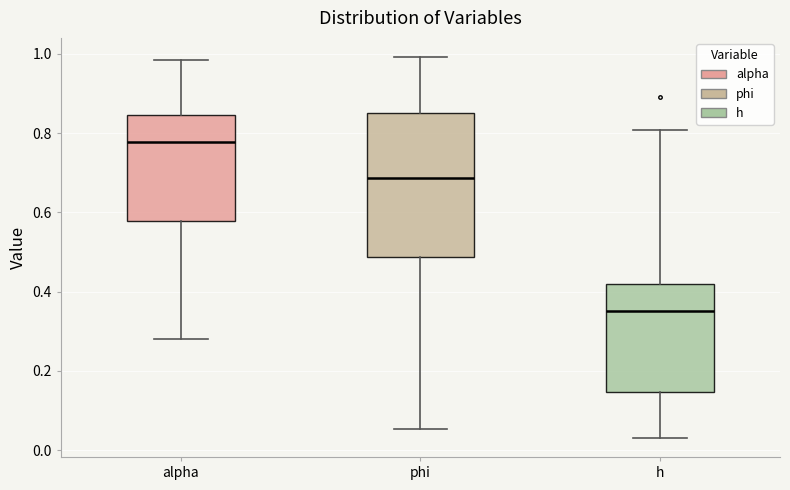

Reading left to right, read every box against the y-axis: the position of its median line, the range the box covers, and the ends of its whiskers. The values are not printed on the chart, so give them approximately, as read against the axis.

alpha: median 0.78, box 0.58 to 0.84, whiskers 0.28 to 0.98
phi: median 0.68, box 0.48 to 0.86, whiskers 0.06 to 1.00
h: median 0.36, box 0.14 to 0.42, whiskers 0.04 to 0.80